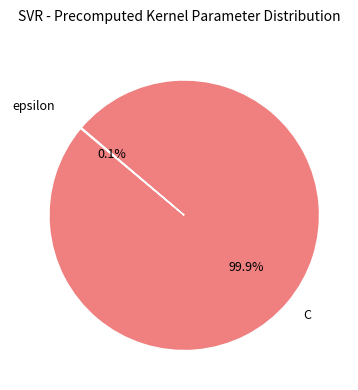

Which category has the biggest portion of the pie?

C